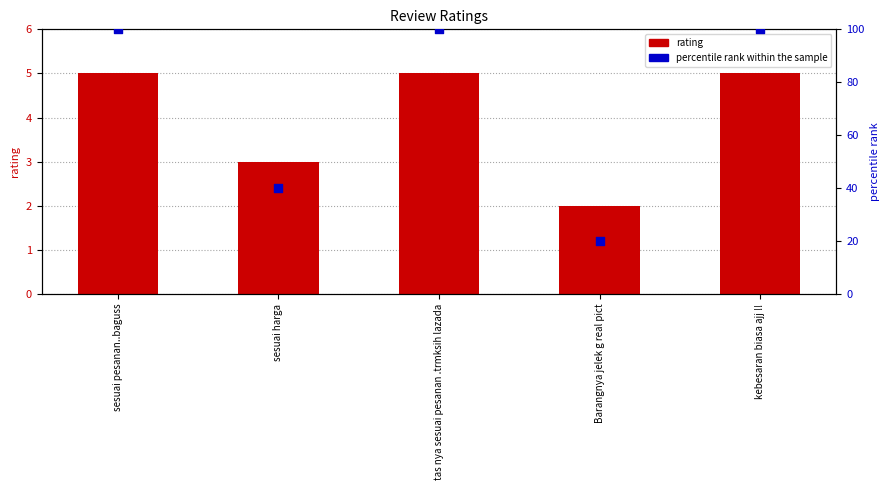

Which series contains the lowest Y value?

rating